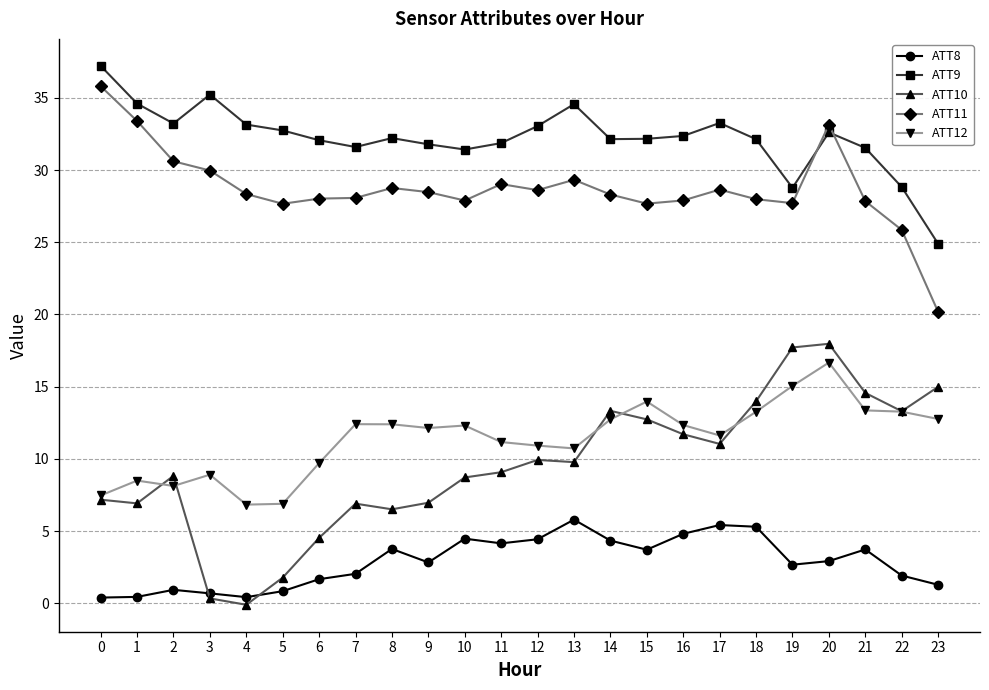

At which label does ATT11 reach its minimum?

23